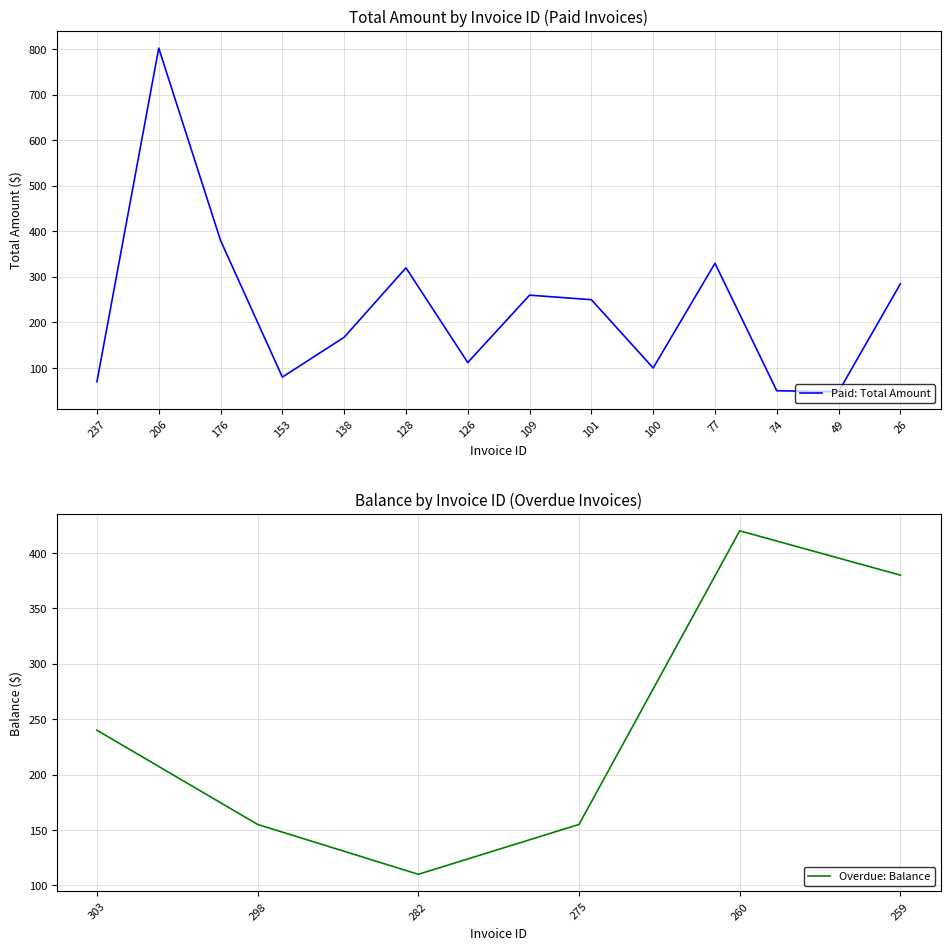

True or false: the data shows 380.0 at 176.

True